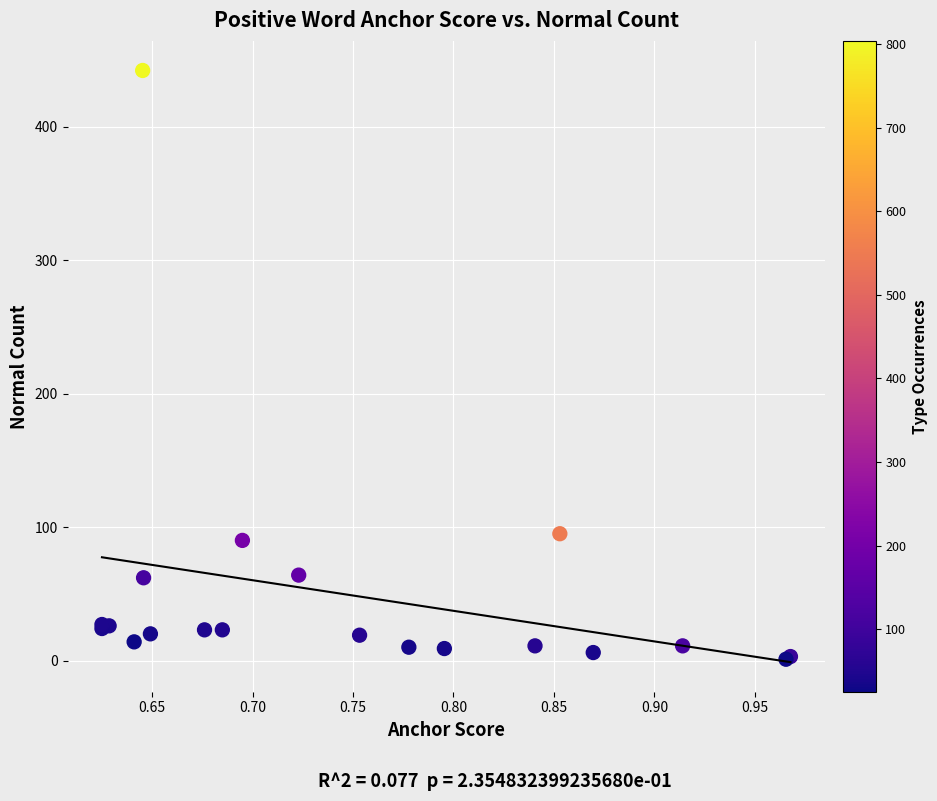

What Y value in the scatter plot is closest to 221?

95